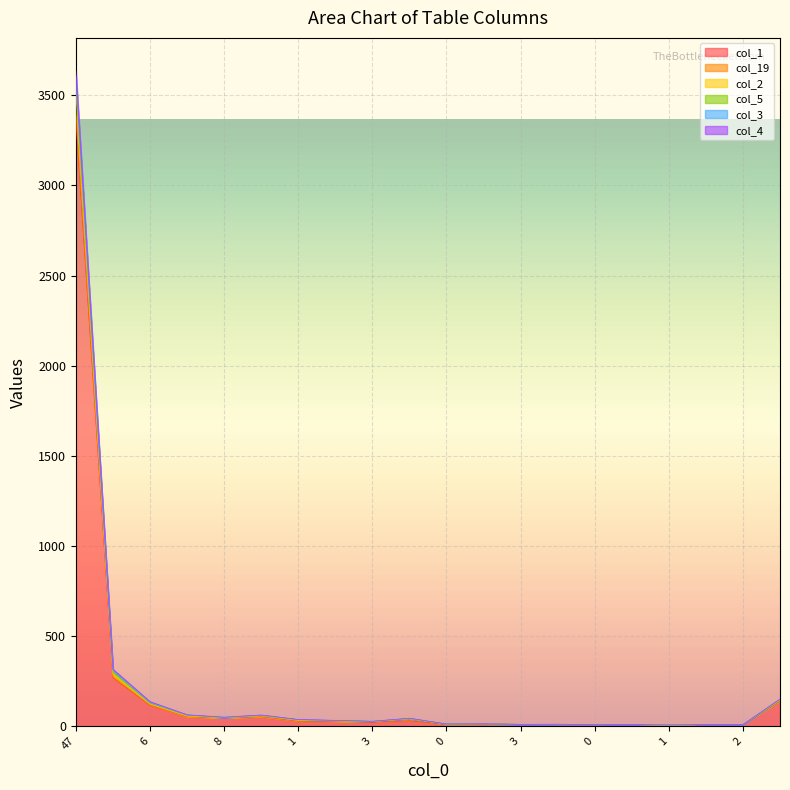

What is the difference between the maximum and minimum values in the col_3 series?

3539